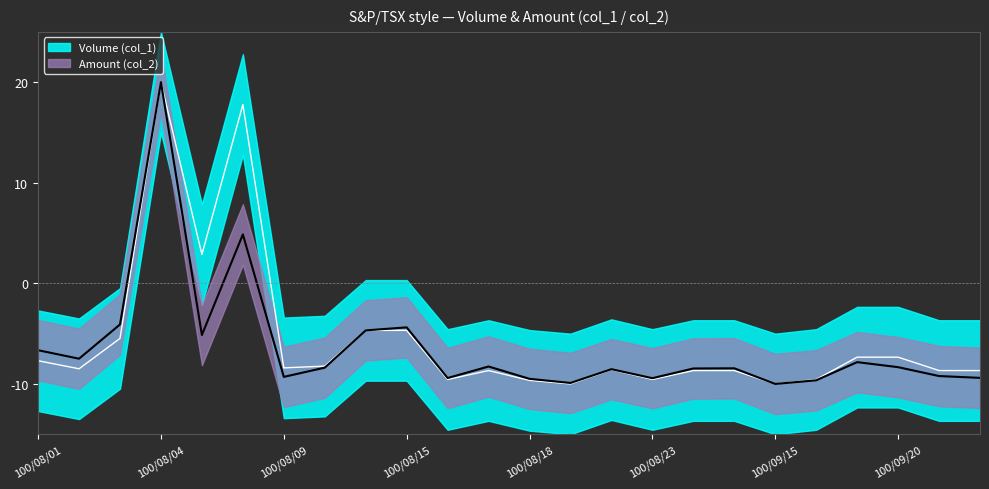

Which series changed the most between 100/09/16 and 100/09/21?

Volume (col_1)